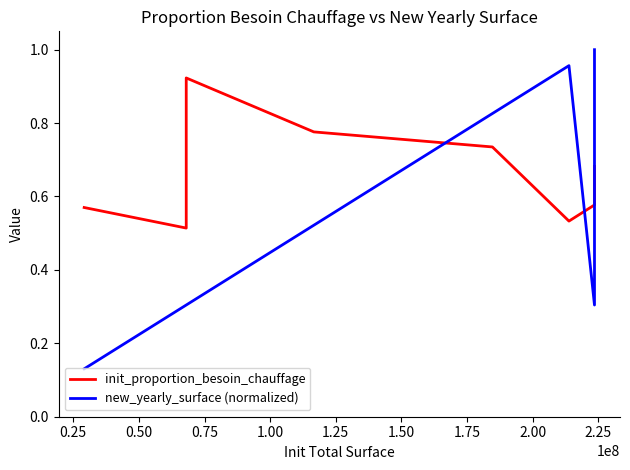

Count the number of data series in this chart.

2